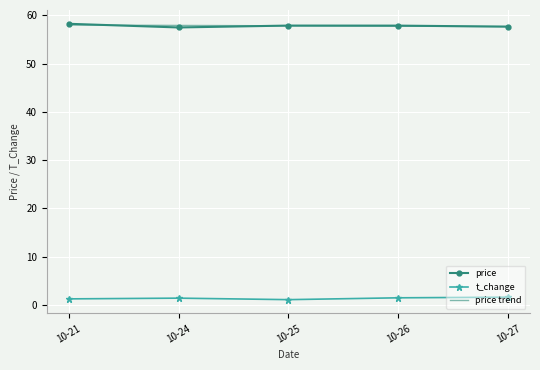

What is the greatest value displayed?

58.3